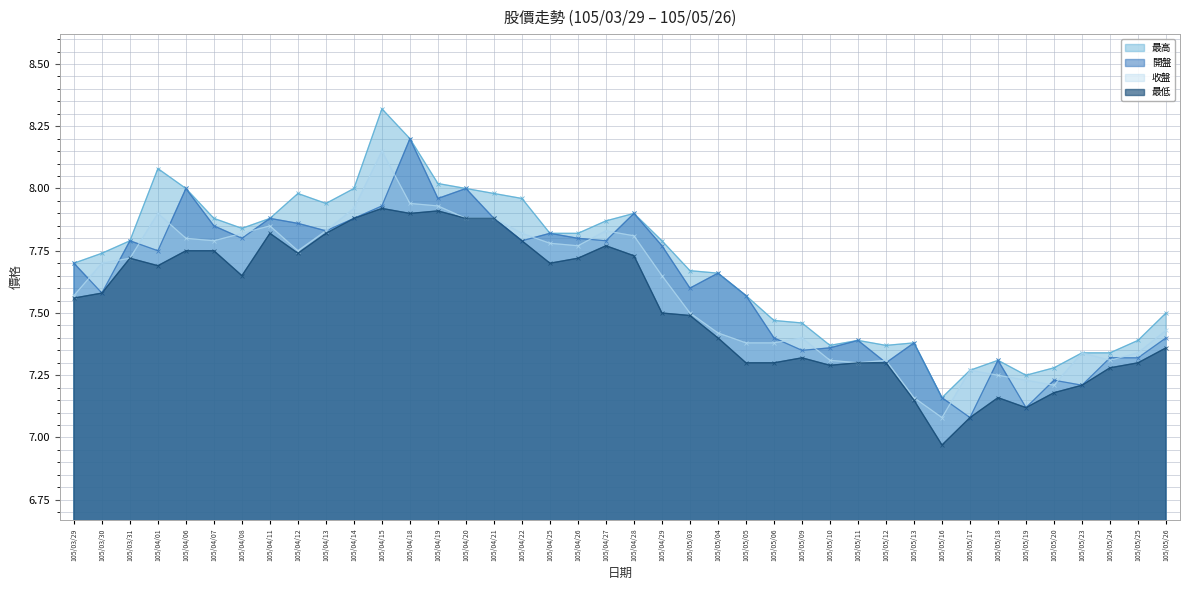

What is the difference between the 開盤 values at 105/05/17 and 105/05/18?

0.2